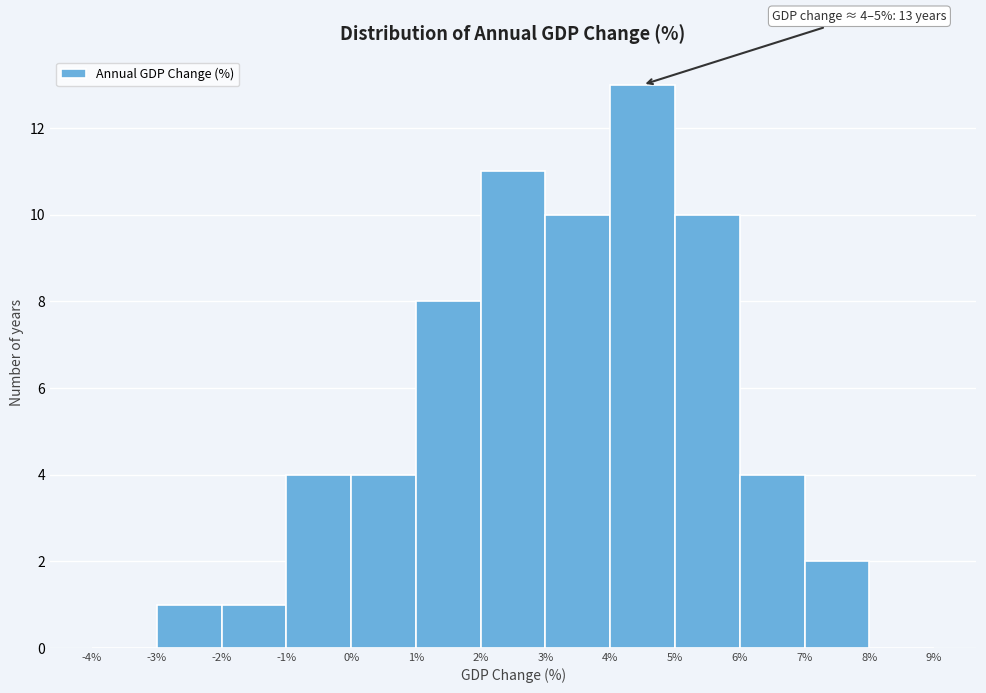

Over which range of the x-axis is the bar tallest?

4% to 5%